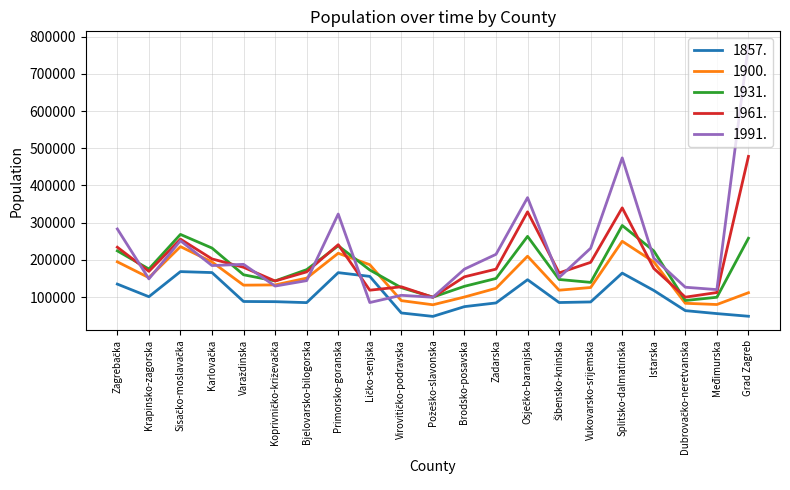

Which category has the highest value in the 1931. series?

Splitsko-dalmatinska